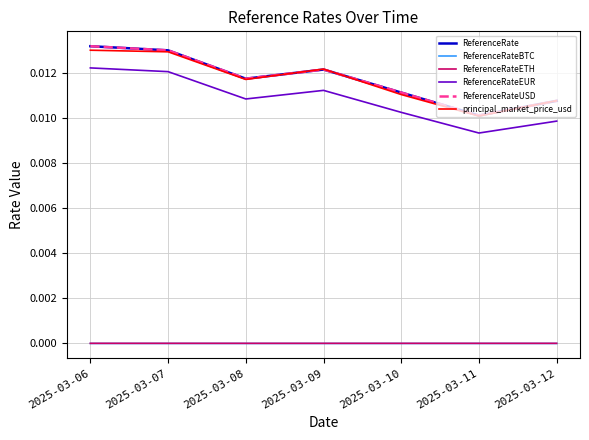

List the labels in order of ReferenceRateEUR value, largest first.

2025-03-06, 2025-03-07, 2025-03-09, 2025-03-08, 2025-03-10, 2025-03-12, 2025-03-11